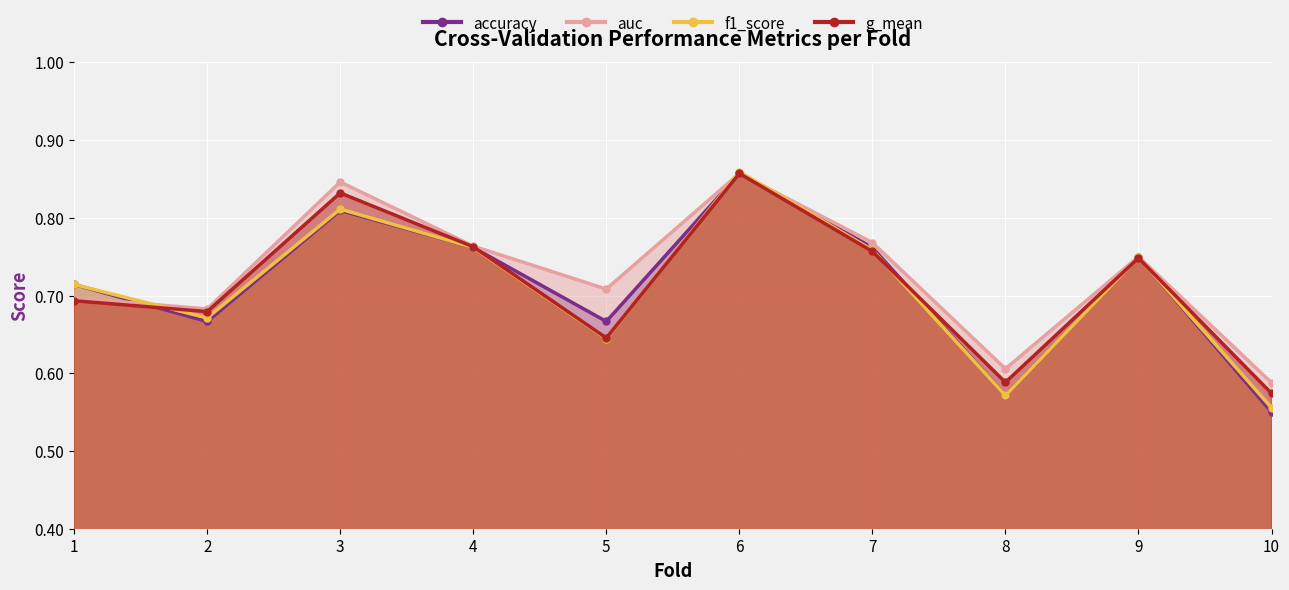

How many categories are shown in the chart?

10